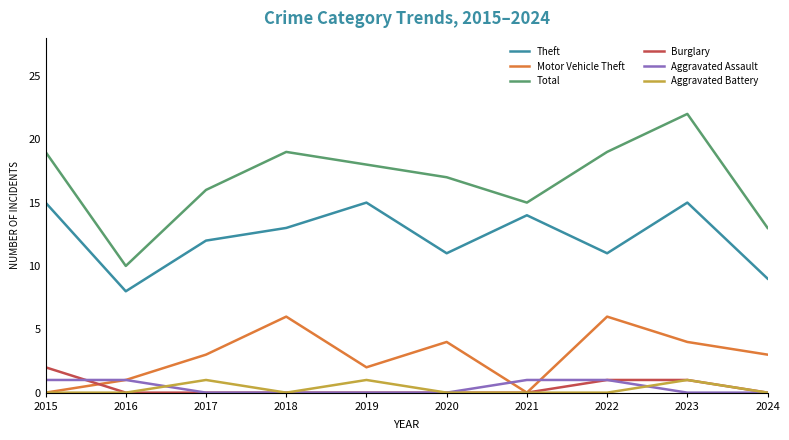

True or false: Total and Theft cross at least once.

False